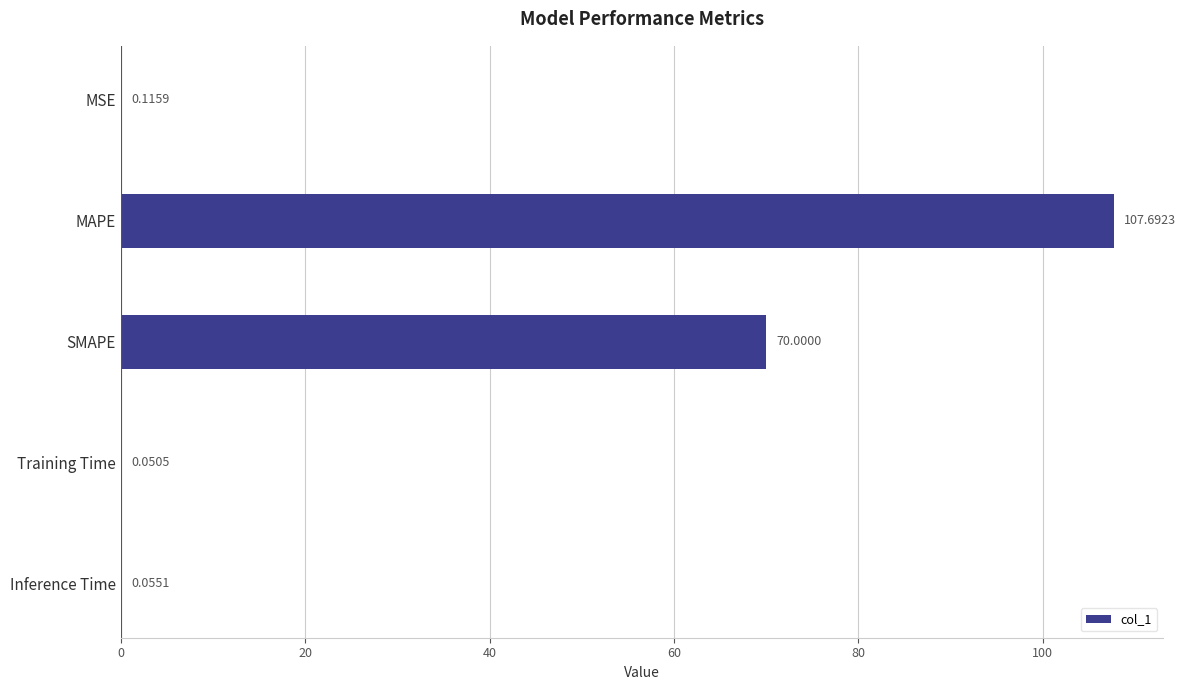

At which category does the chart reach its peak across all series?

MAPE